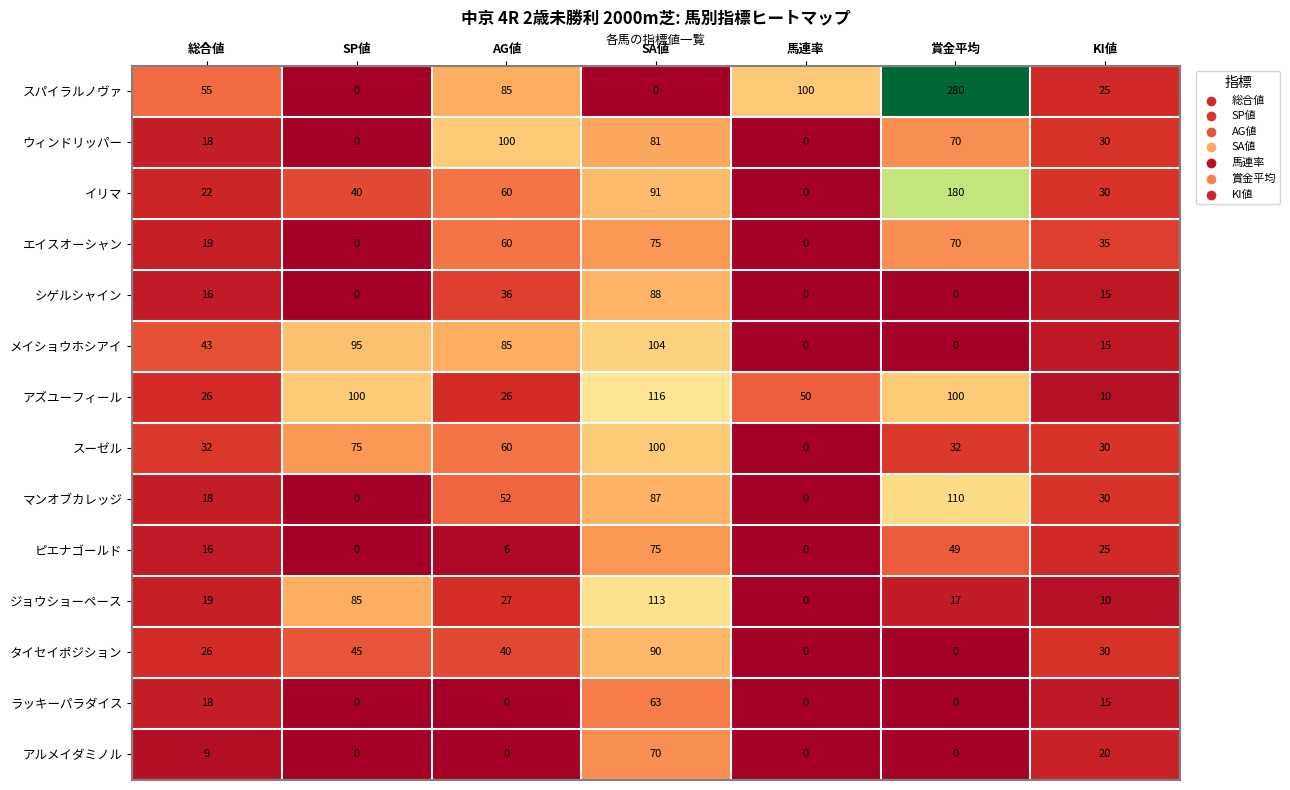

At which label is スパイラルノヴァ closest to 140?

馬連率